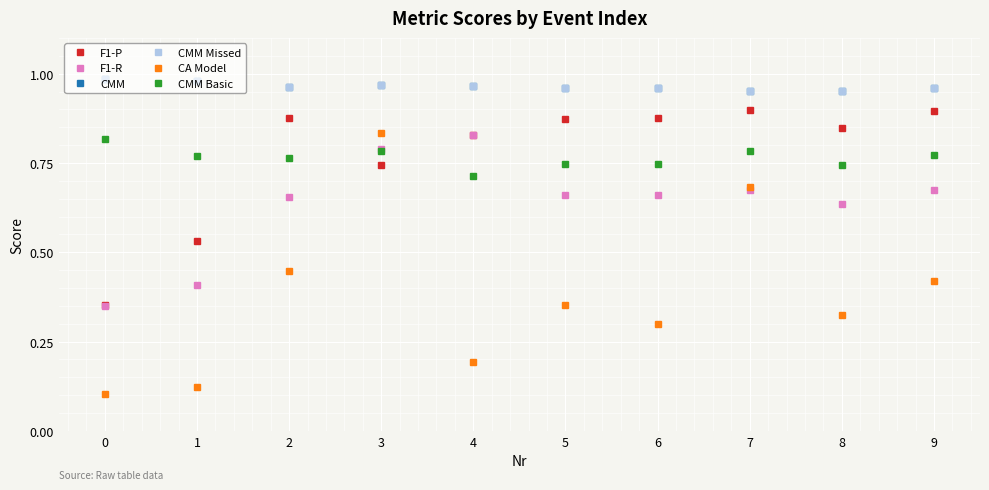

List the series in order of their peak value, lowest first.

CMM Basic, F1-R, CA Model, F1-P, CMM, CMM Missed